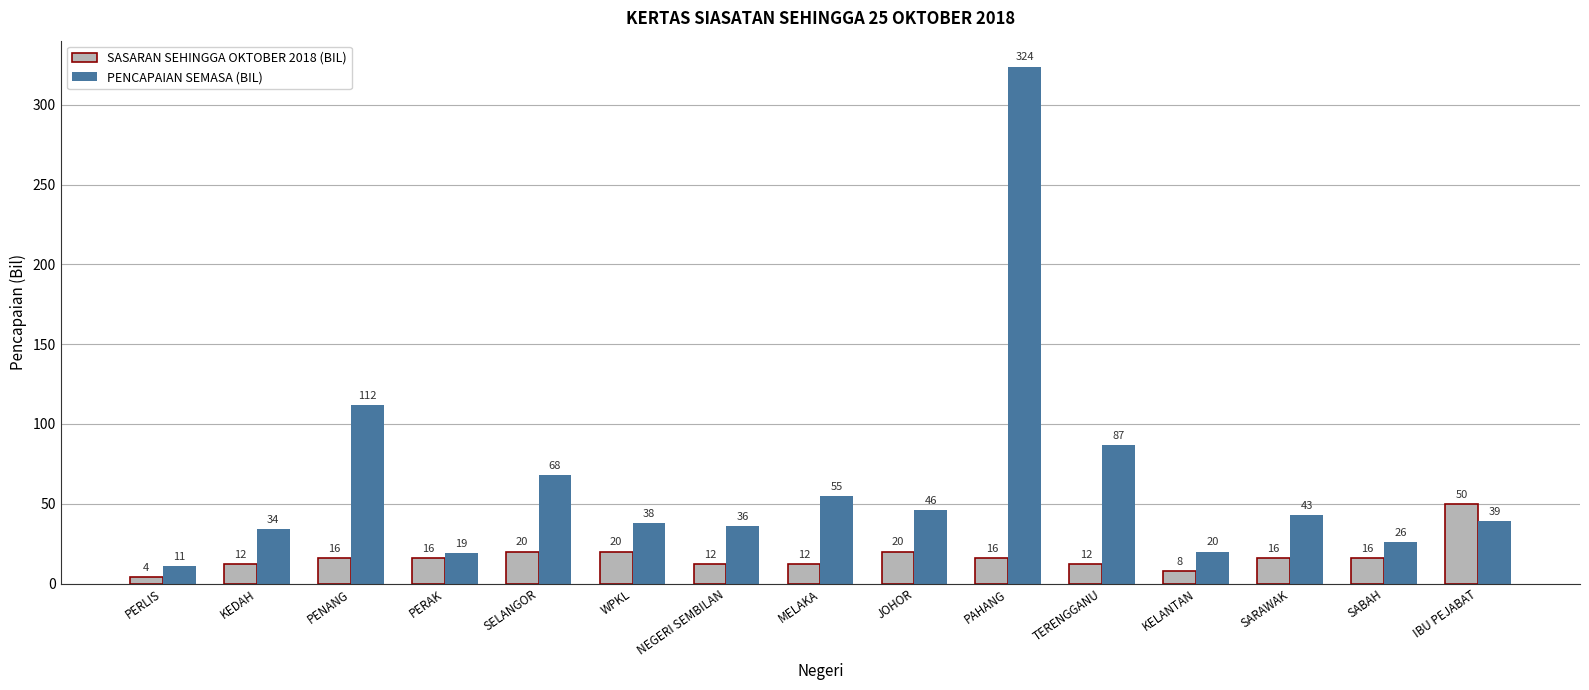

Which series has the largest total across all categories?

PENCAPAIAN SEMASA (BIL)